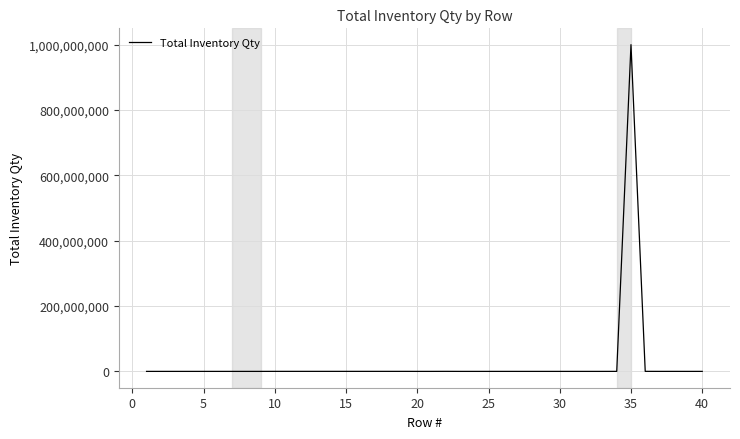

What is the maximum value shown in the chart?

999999997